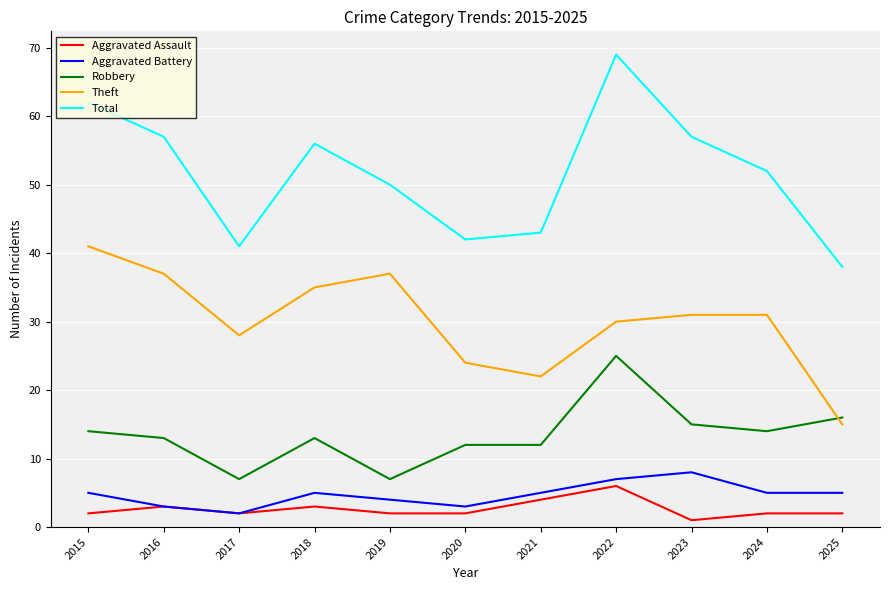

Does the chart display data point markers on the line(s)?

No